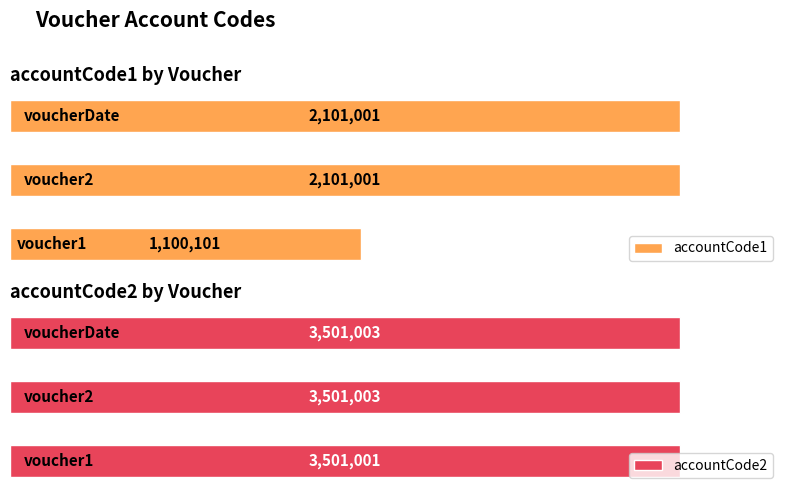

Which series has the widest spread of values?

accountCode1